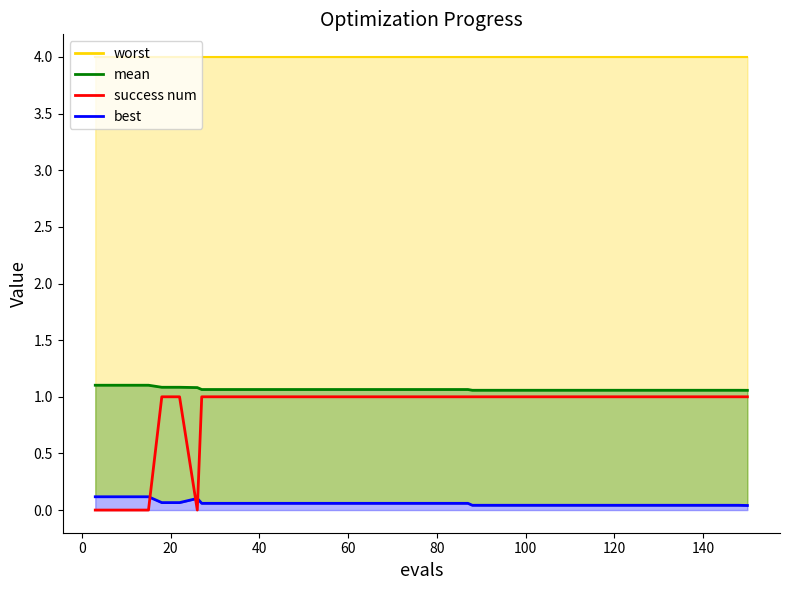

The value at 12 is 2. True or false?

False